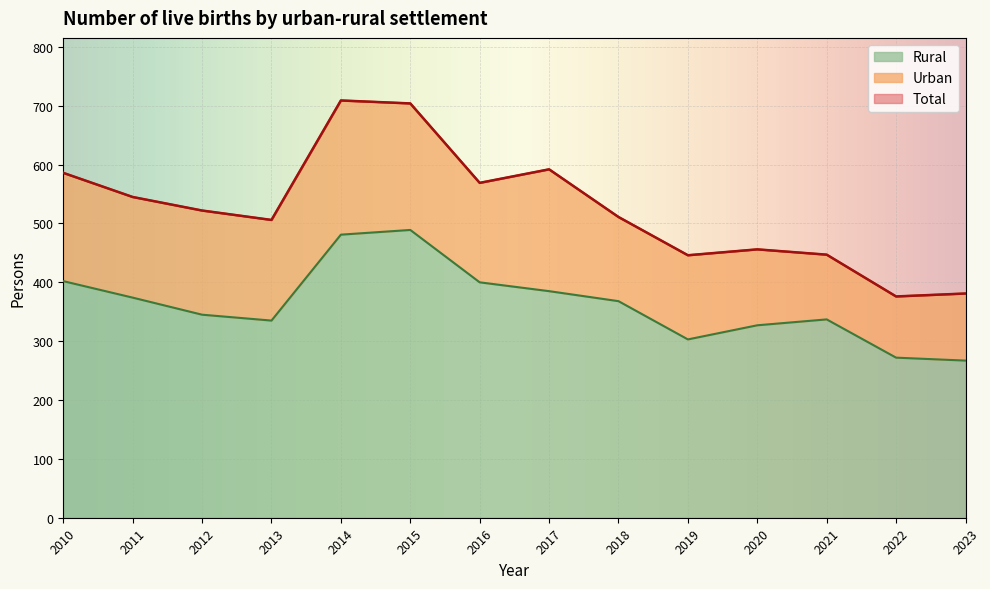

What is the value of the Rural point at the 5th from the left?

481